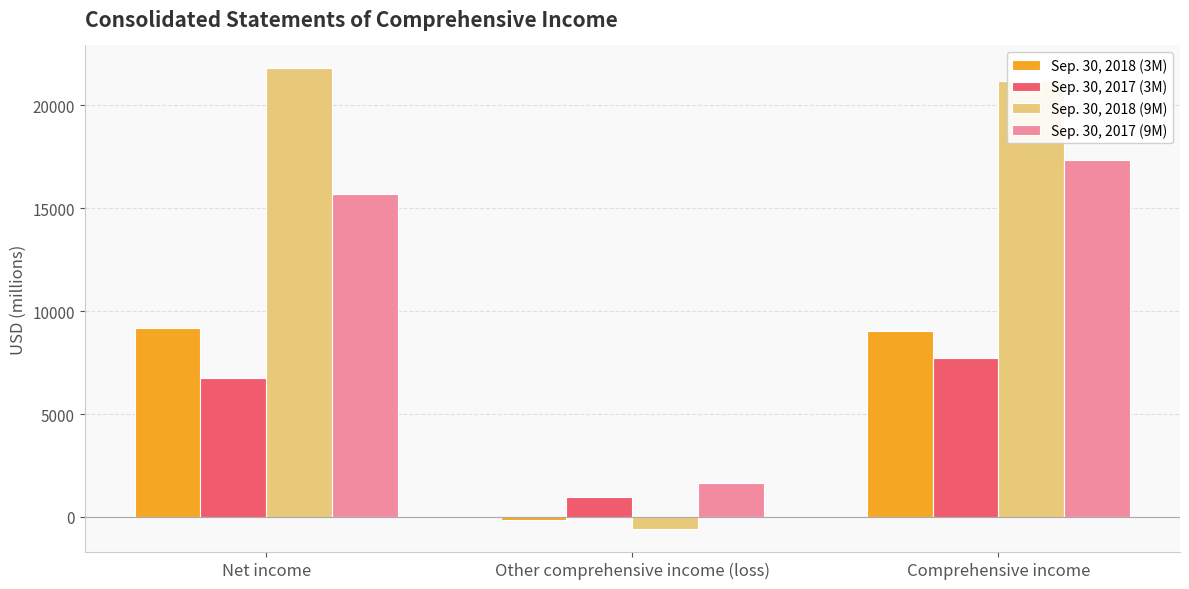

Which series has the largest total across all categories?

Sep. 30, 2018 (9M)